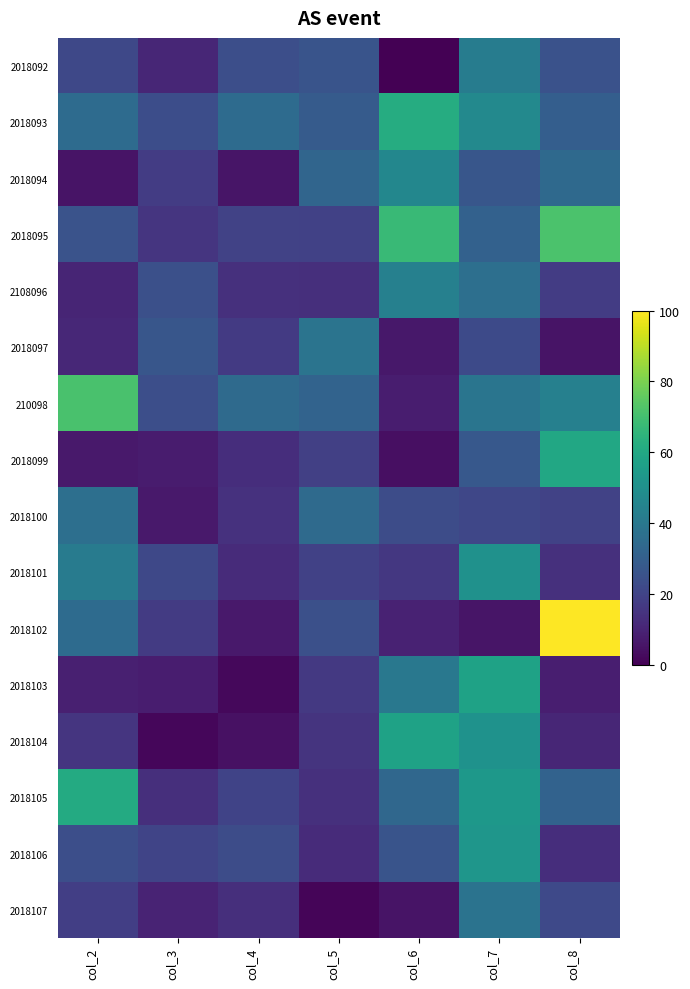

Reading left to right, extract all data points from this chart.

2018092: col_2=21.6	col_3=10.6	col_4=24.1	col_5=25.9	col_6=0.0	col_7=42.0	col_8=25.1
2018093: col_2=34.9	col_3=23.6	col_4=34.9	col_5=28.7	col_6=62.0	col_7=47.2	col_8=30.1
2018094: col_2=5.1	col_3=17.8	col_4=5.6	col_5=32.6	col_6=46.3	col_7=26.7	col_8=34.2
2018095: col_2=25.6	col_3=15.3	col_4=19.6	col_5=19.4	col_6=67.6	col_7=30.9	col_8=71.6
2108096: col_2=10.5	col_3=24.6	col_4=13.8	col_5=13.5	col_6=43.5	col_7=36.5	col_8=17.9
2018097: col_2=11.3	col_3=26.6	col_4=16.9	col_5=38.5	col_6=6.5	col_7=22.6	col_8=5.3
210098: col_2=71.4	col_3=24.1	col_4=34.4	col_5=31.7	col_6=8.1	col_7=39.0	col_8=43.5
2018099: col_2=6.8	col_3=7.5	col_4=13.1	col_5=18.9	col_6=4.0	col_7=27.4	col_8=59.8
2018100: col_2=36.7	col_3=6.8	col_4=14.3	col_5=34.7	col_6=23.1	col_7=21.1	col_8=19.8
2018101: col_2=41.7	col_3=21.6	col_4=12.3	col_5=19.4	col_6=16.1	col_7=50.5	col_8=14.0
2018102: col_2=35.0	col_3=17.3	col_4=6.6	col_5=24.3	col_6=9.5	col_7=5.5	col_8=100.0
2018103: col_2=9.0	col_3=8.1	col_4=2.2	col_5=16.4	col_6=39.9	col_7=57.8	col_8=8.5
2018104: col_2=15.3	col_3=1.8	col_4=4.7	col_5=15.1	col_6=57.6	col_7=51.2	col_8=10.8
2018105: col_2=61.0	col_3=13.3	col_4=20.3	col_5=13.8	col_6=33.6	col_7=53.3	col_8=31.6
2018106: col_2=23.9	col_3=20.4	col_4=23.3	col_5=12.3	col_6=26.1	col_7=52.5	col_8=13.0
2018107: col_2=18.4	col_3=9.8	col_4=13.3	col_5=1.5	col_6=5.1	col_7=38.2	col_8=22.1